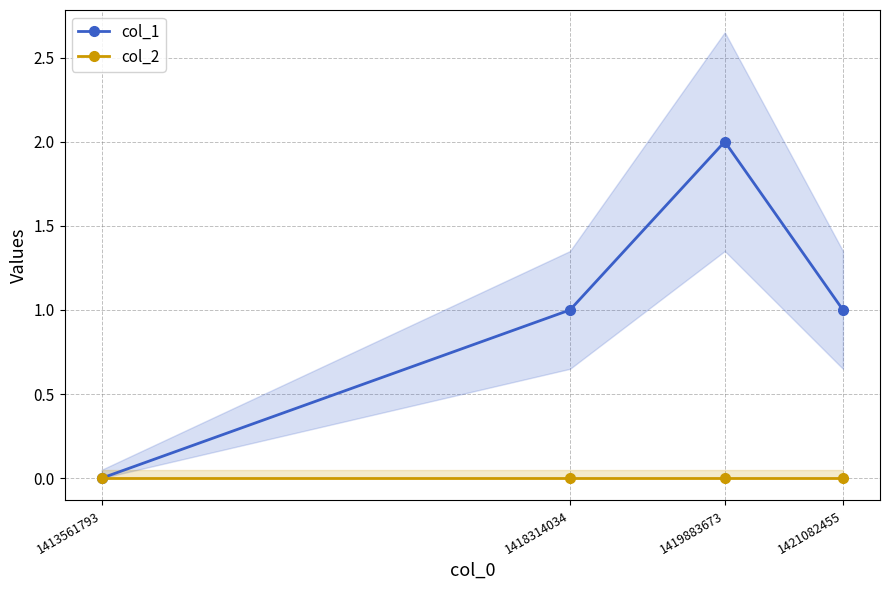

Does the chart display data point markers on the line(s)?

Yes